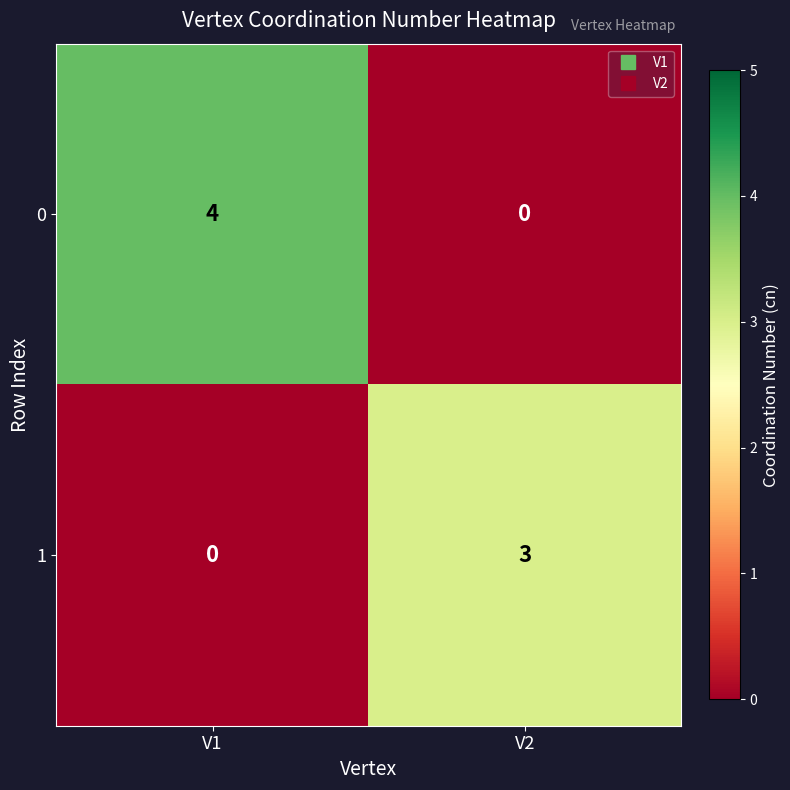

Reading right to left, extract all data points from this chart.

0: V2=0	V1=4
1: V2=3	V1=0